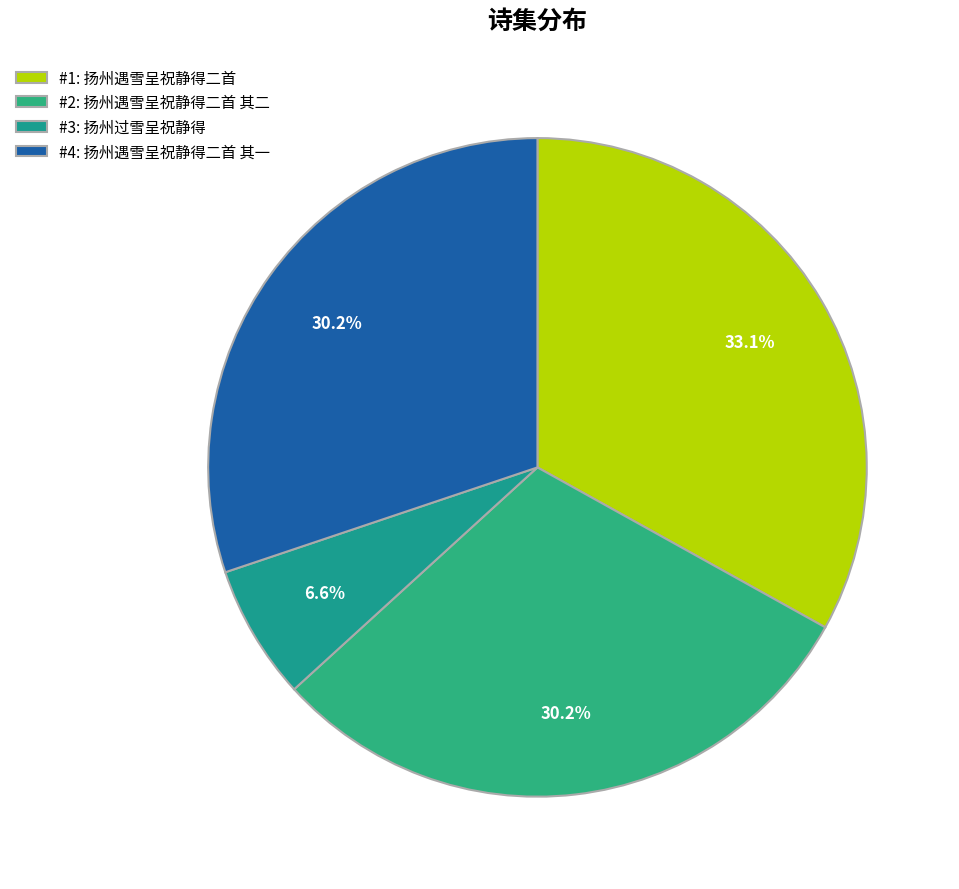

Which category has the smallest portion of the pie?

#3: 扬州过雪呈祝静得